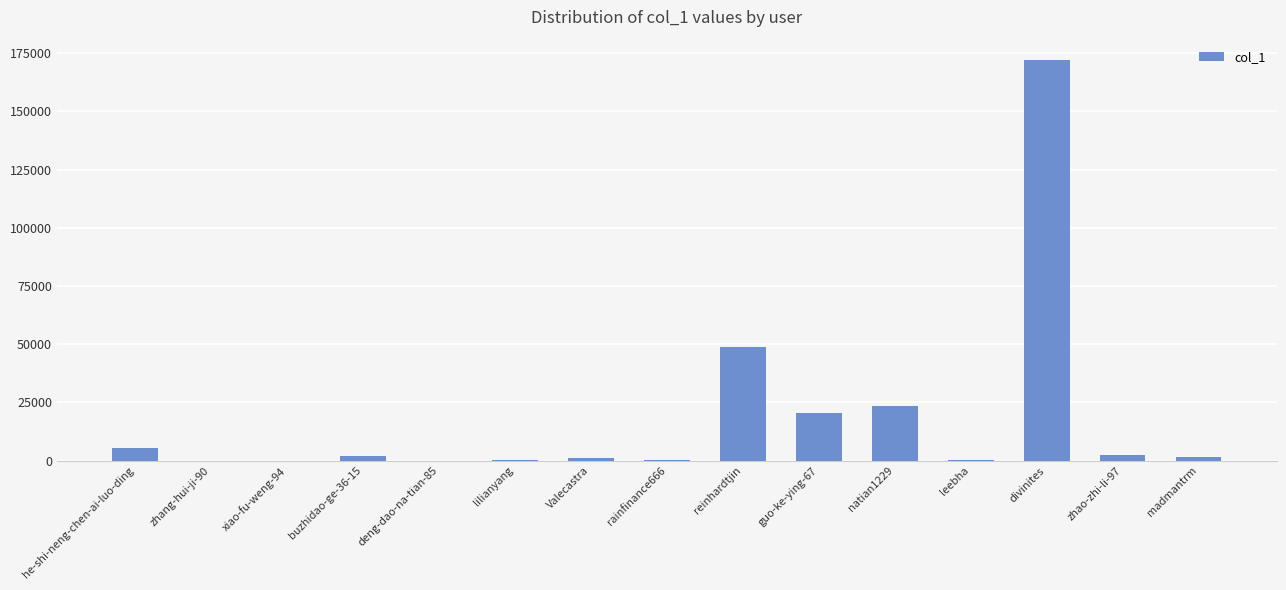

What is the average value?

18530